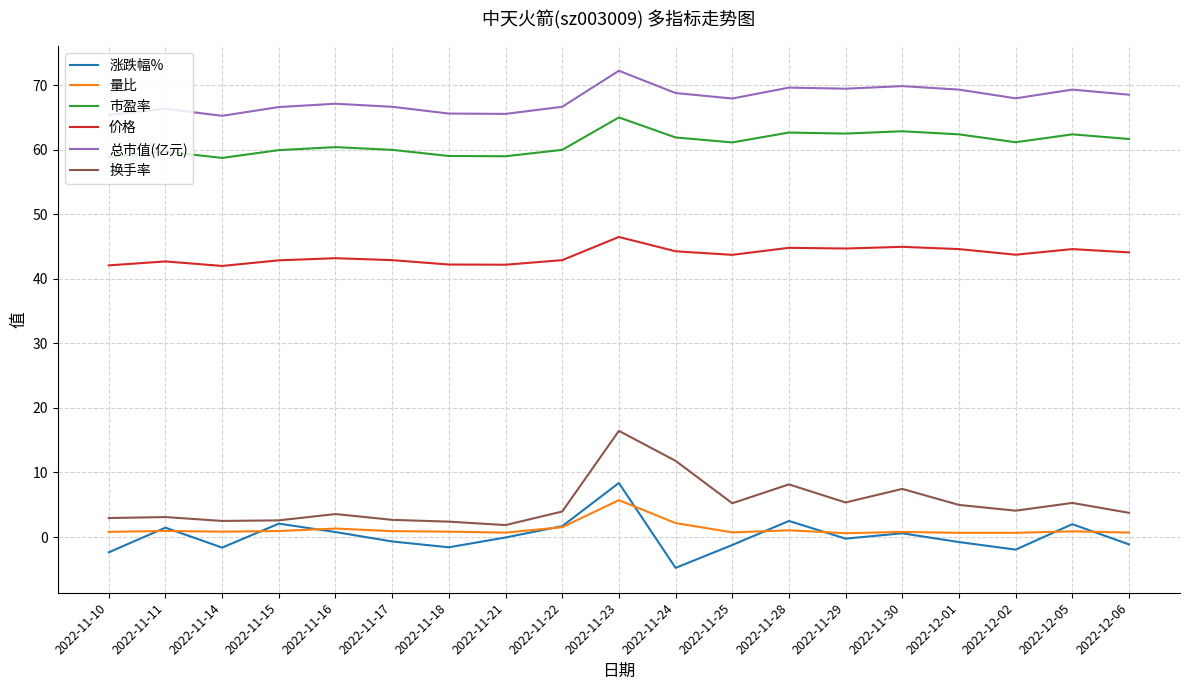

At 2022-11-10, list the series in order from largest to smallest.

总市值(亿元), 市盈率, 价格, 换手率, 量比, 涨跌幅%